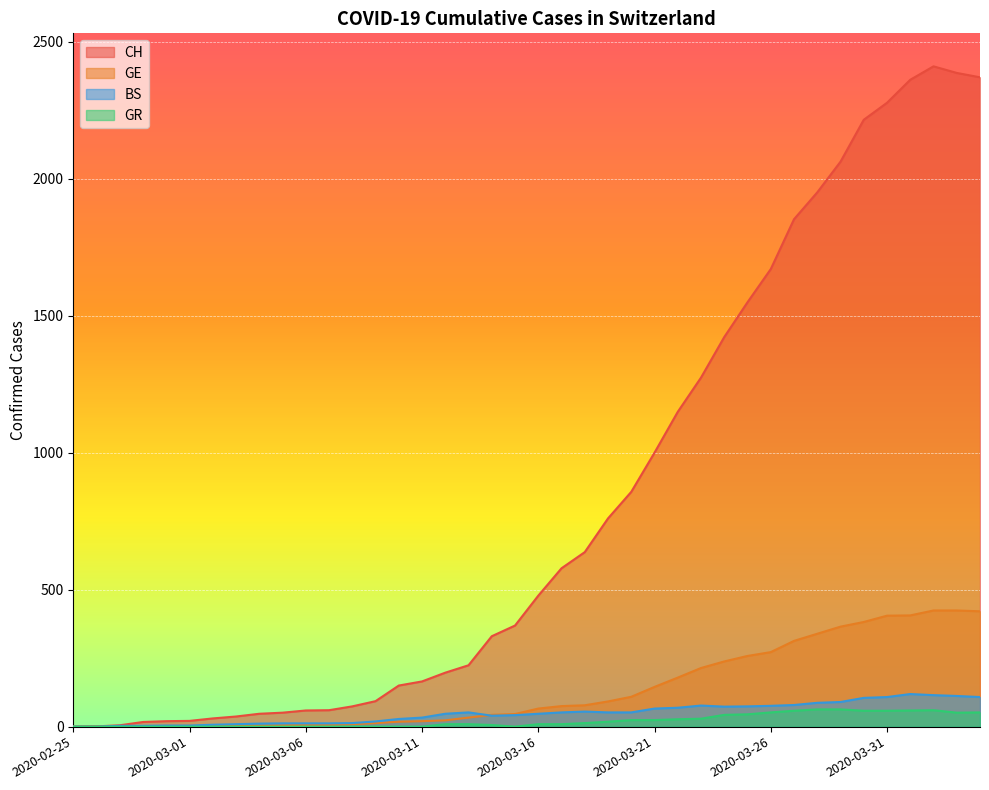

What are all the series names shown in the legend?

CH, GE, BS, GR